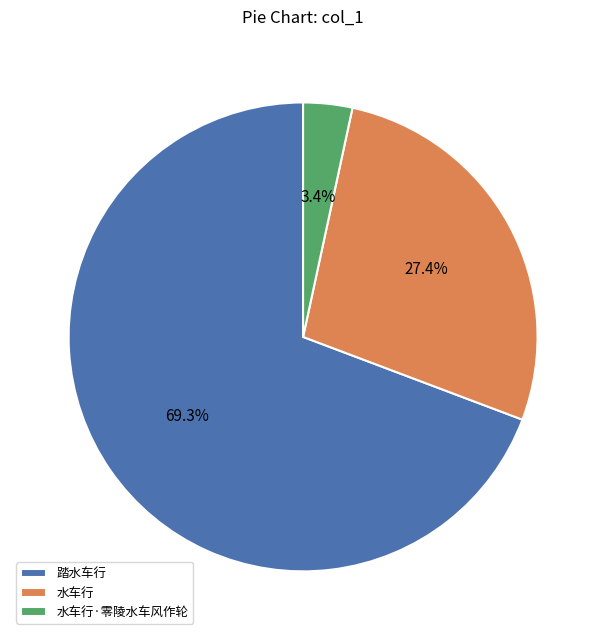

The 踏水车行 slice represents 69% of the pie. True or false?

True